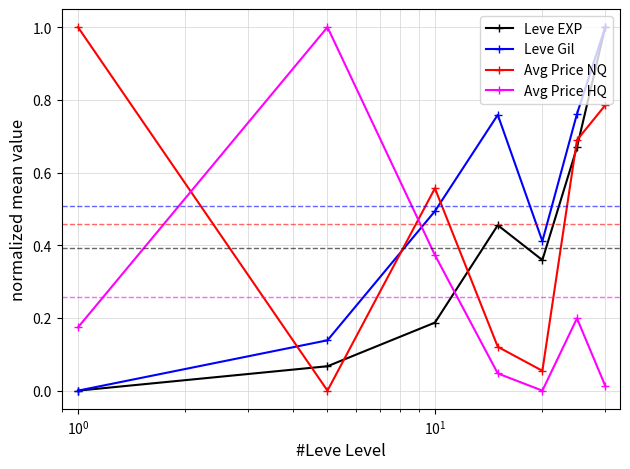

How many times do Leve Gil and Avg Price NQ cross each other?

3